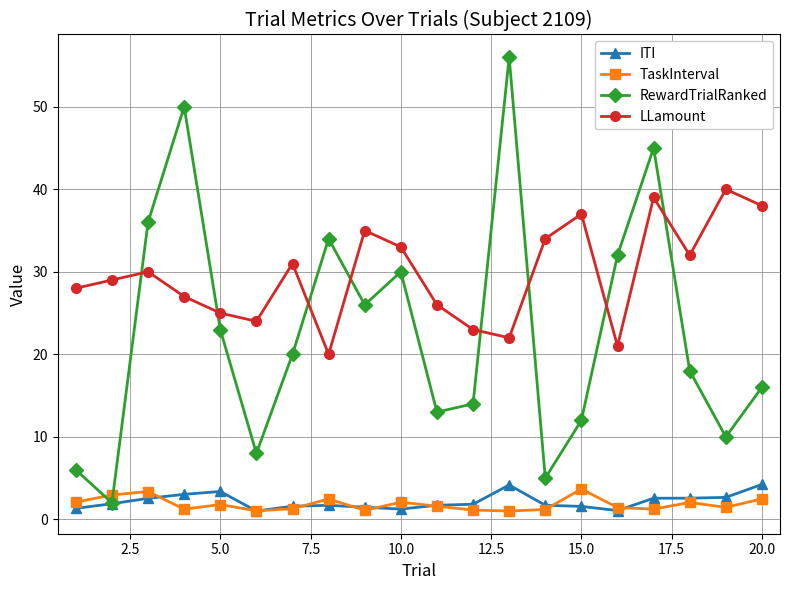

In RewardTrialRanked, how many points are lower than both neighbors (excluding endpoints)?

6